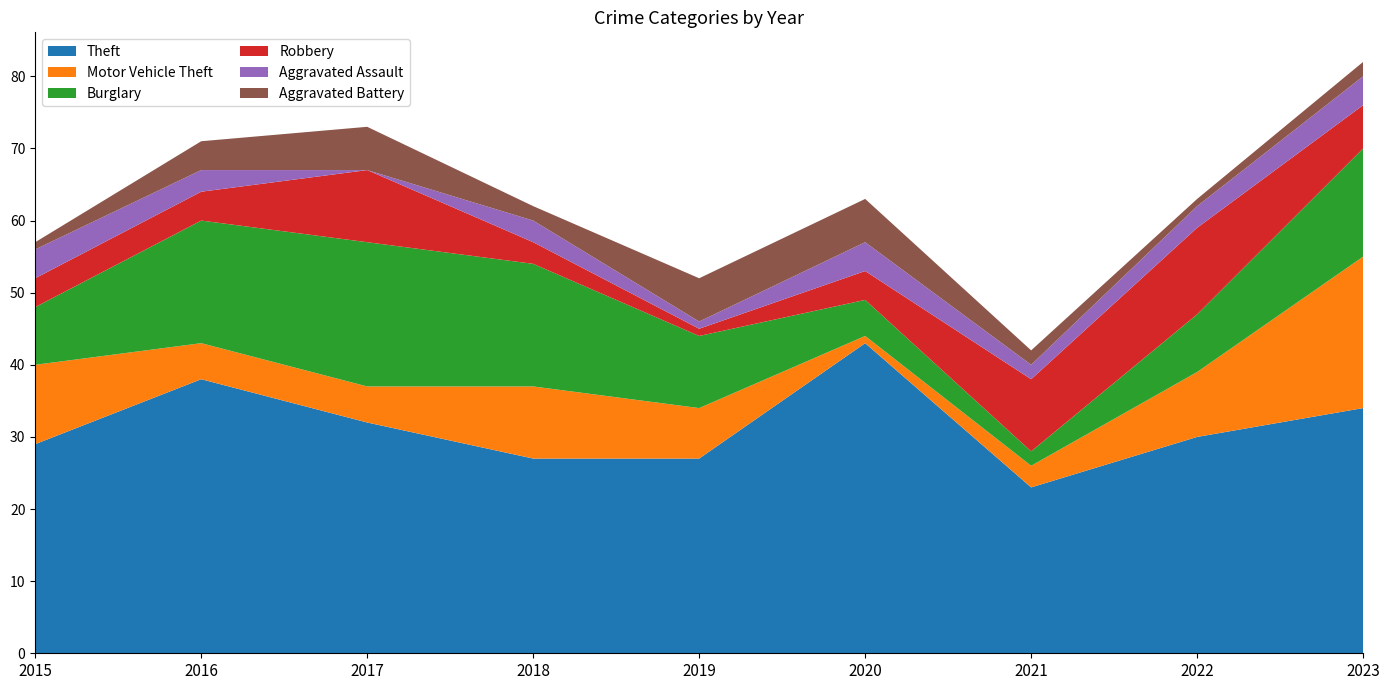

Reading right to left, list all the values displayed in this chart.

Theft: 2023=34	2022=30	2021=23	2020=43	2019=27	2018=27	2017=32	2016=38	2015=29
Motor Vehicle Theft: 2023=21	2022=9	2021=3	2020=1	2019=7	2018=10	2017=5	2016=5	2015=11
Burglary: 2023=15	2022=8	2021=2	2020=5	2019=10	2018=17	2017=20	2016=17	2015=8
Robbery: 2023=6	2022=12	2021=10	2020=4	2019=1	2018=3	2017=10	2016=4	2015=4
Aggravated Assault: 2023=4	2022=3	2021=2	2020=4	2019=1	2018=3	2017=0	2016=3	2015=4
Aggravated Battery: 2023=2	2022=1	2021=2	2020=6	2019=6	2018=2	2017=6	2016=4	2015=1